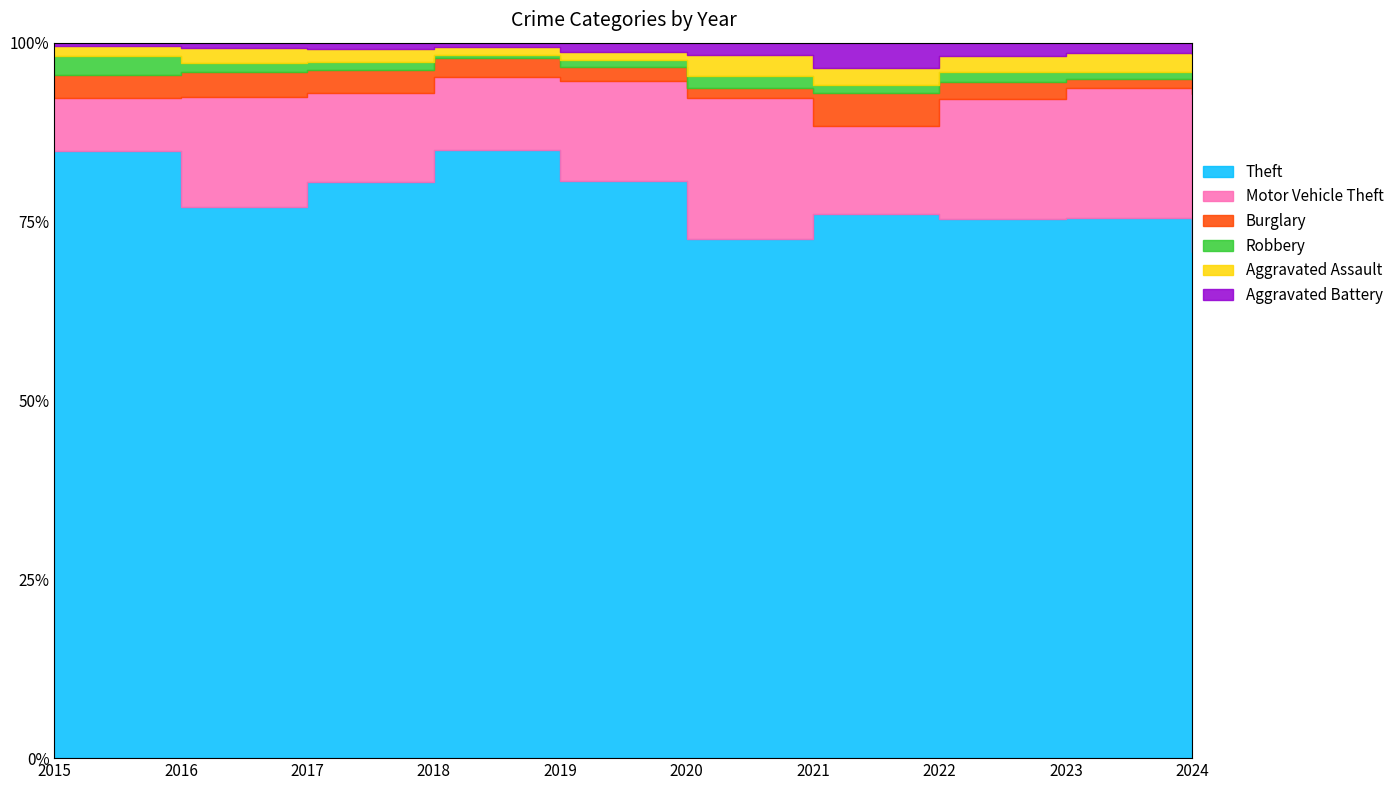

Reading left to right, transcribe all the data shown in this chart.

Theft: 2015=491	2016=489	2017=447	2018=539	2019=499	2020=261	2021=371	2022=518	2023=553	2024=176
Motor Vehicle Theft: 2015=43	2016=98	2017=69	2018=65	2019=87	2020=71	2021=60	2022=116	2023=133	2024=55
Burglary: 2015=19	2016=22	2017=18	2018=16	2019=12	2020=5	2021=23	2022=16	2023=9	2024=5
Robbery: 2015=15	2016=8	2017=6	2018=3	2019=6	2020=6	2021=5	2022=10	2023=7	2024=3
Aggravated Assault: 2015=8	2016=13	2017=10	2018=7	2019=7	2020=11	2021=12	2022=15	2023=19	2024=6
Aggravated Battery: 2015=3	2016=5	2017=5	2018=4	2019=8	2020=6	2021=17	2022=13	2023=11	2024=4